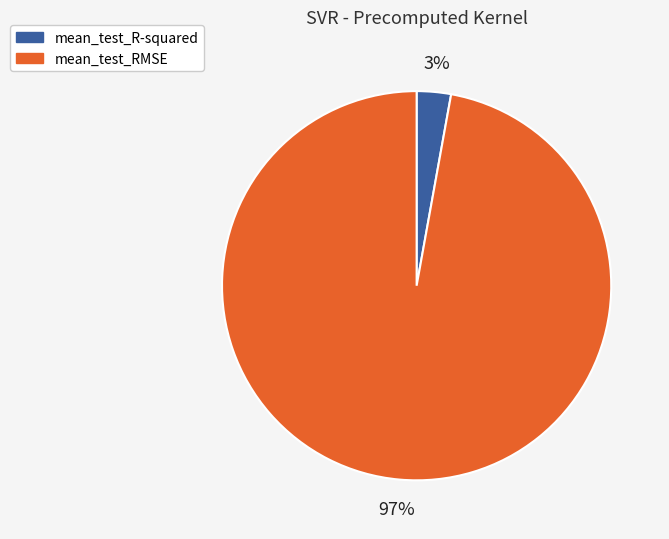

What percentage is the mean_test_R-squared slice, to the nearest percent?

3%